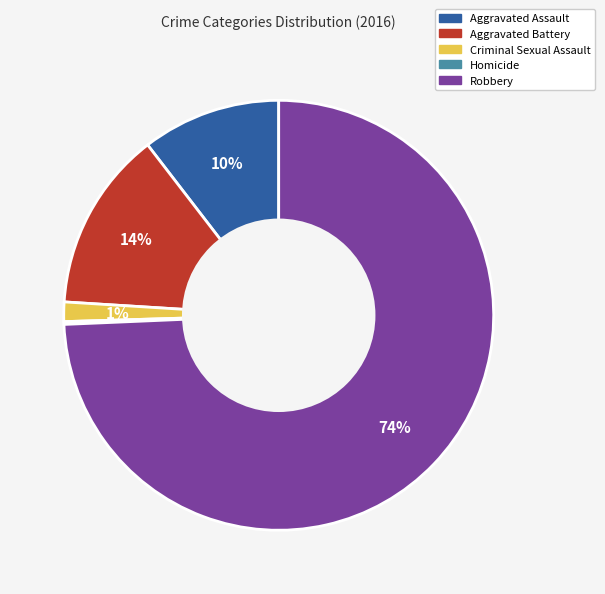

Do Aggravated Battery and Aggravated Assault together represent more than half of the pie?

No